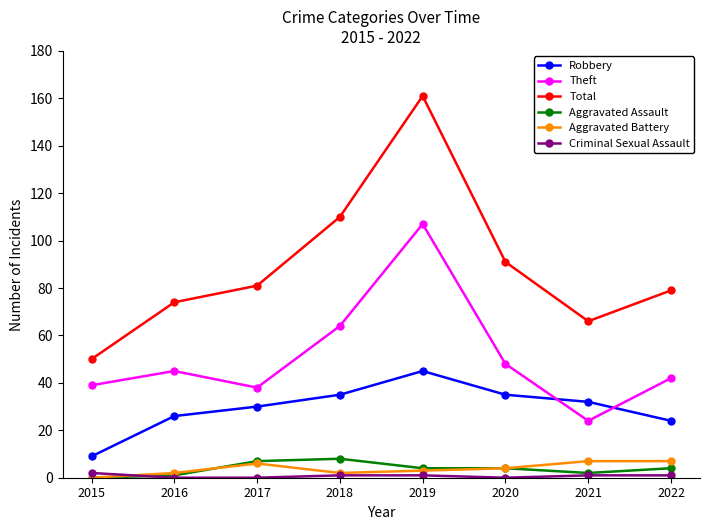

What is the difference between the highest and lowest values at 2020?

91